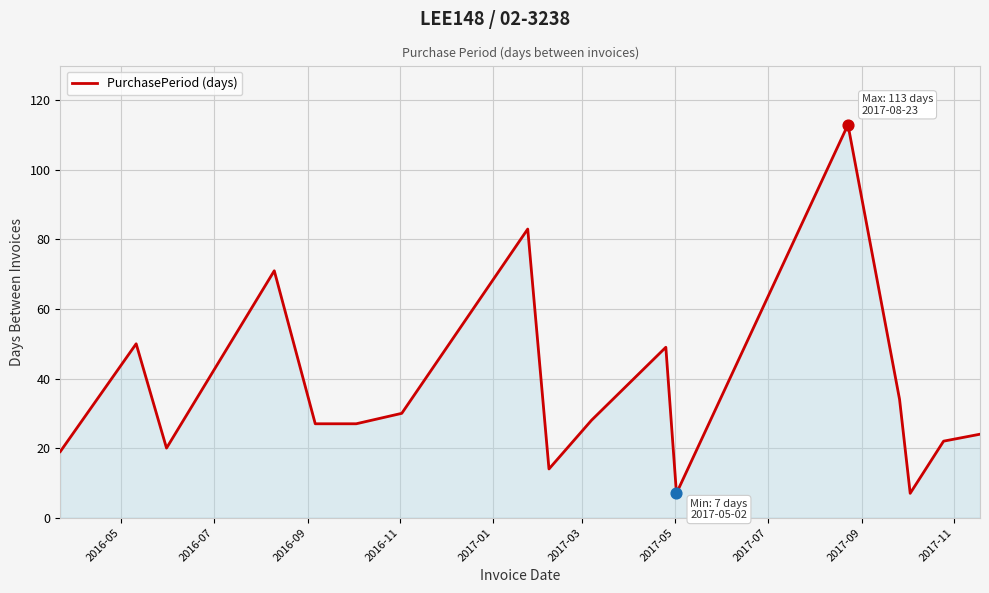

What is the smallest value displayed?

7